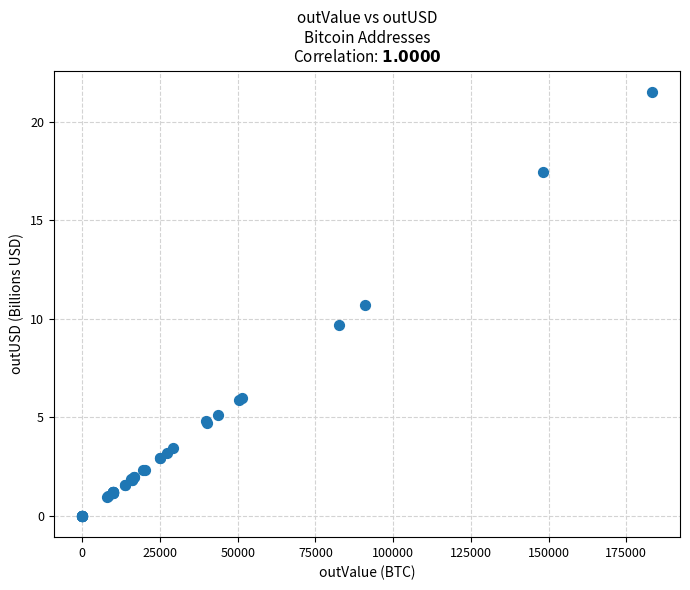

What Y value in the scatter plot is closest to 10?

9.7